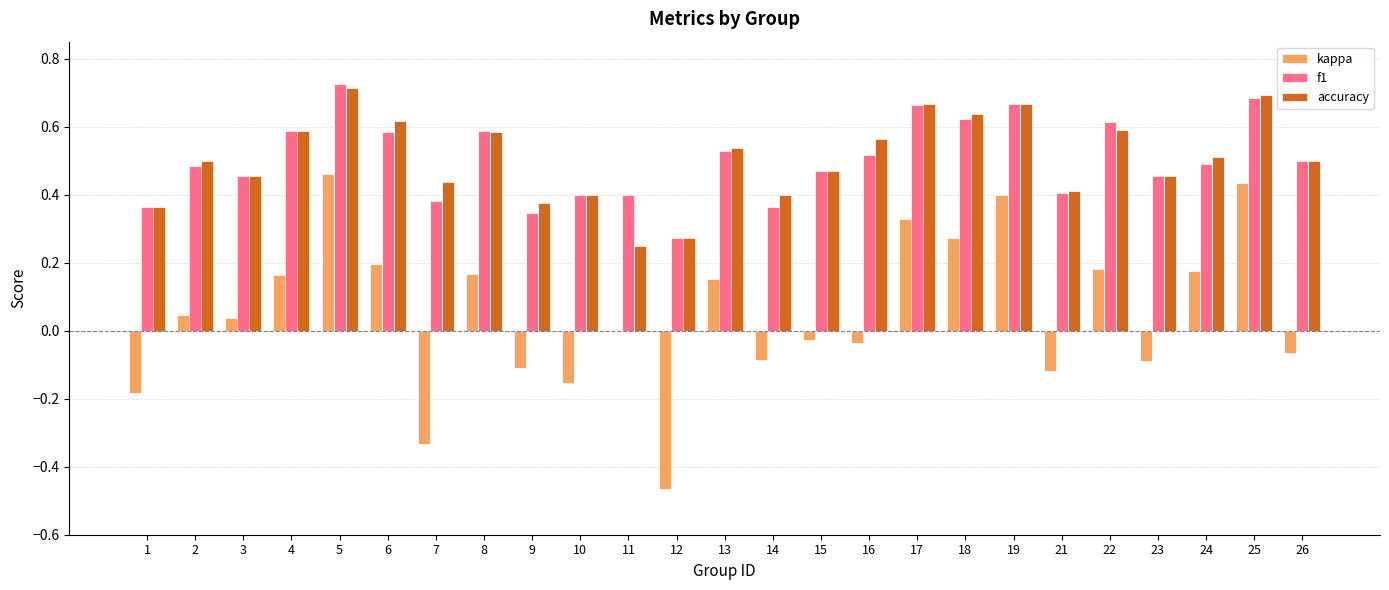

Which series changed the most between 7 and 12?

accuracy